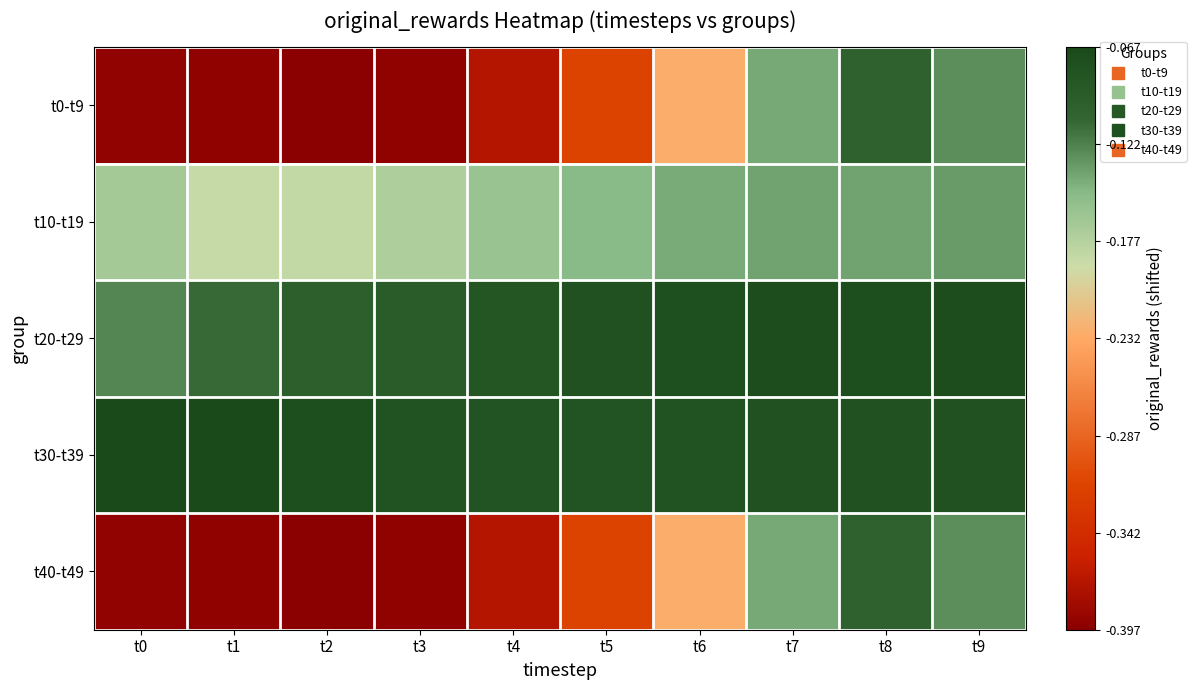

Which series has the widest spread of values?

t0-t9